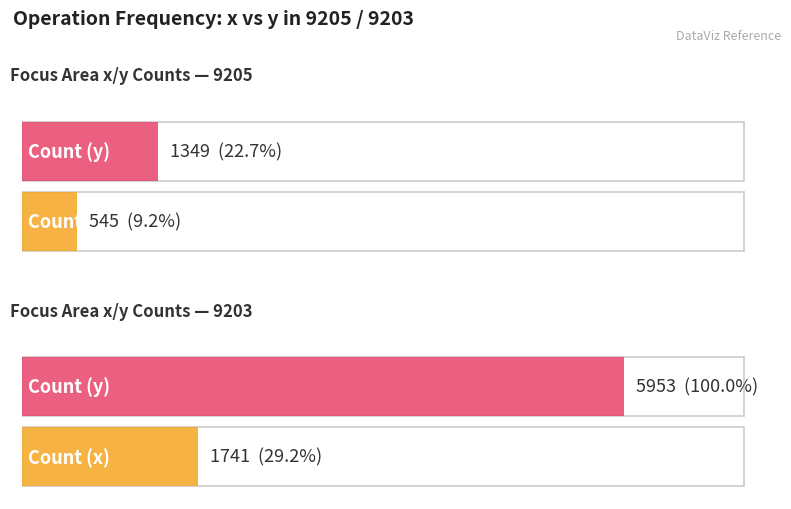

At which label is y closest to 3651?

x